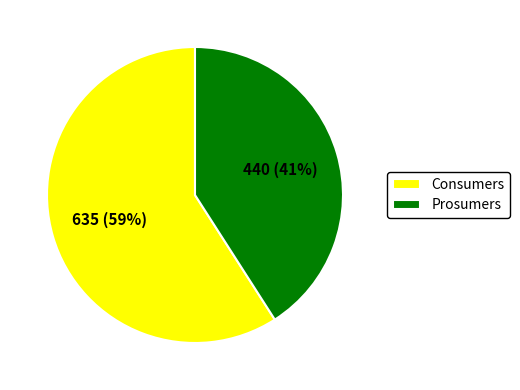

To the nearest percent, what percentage of the pie is Prosumers?

41%